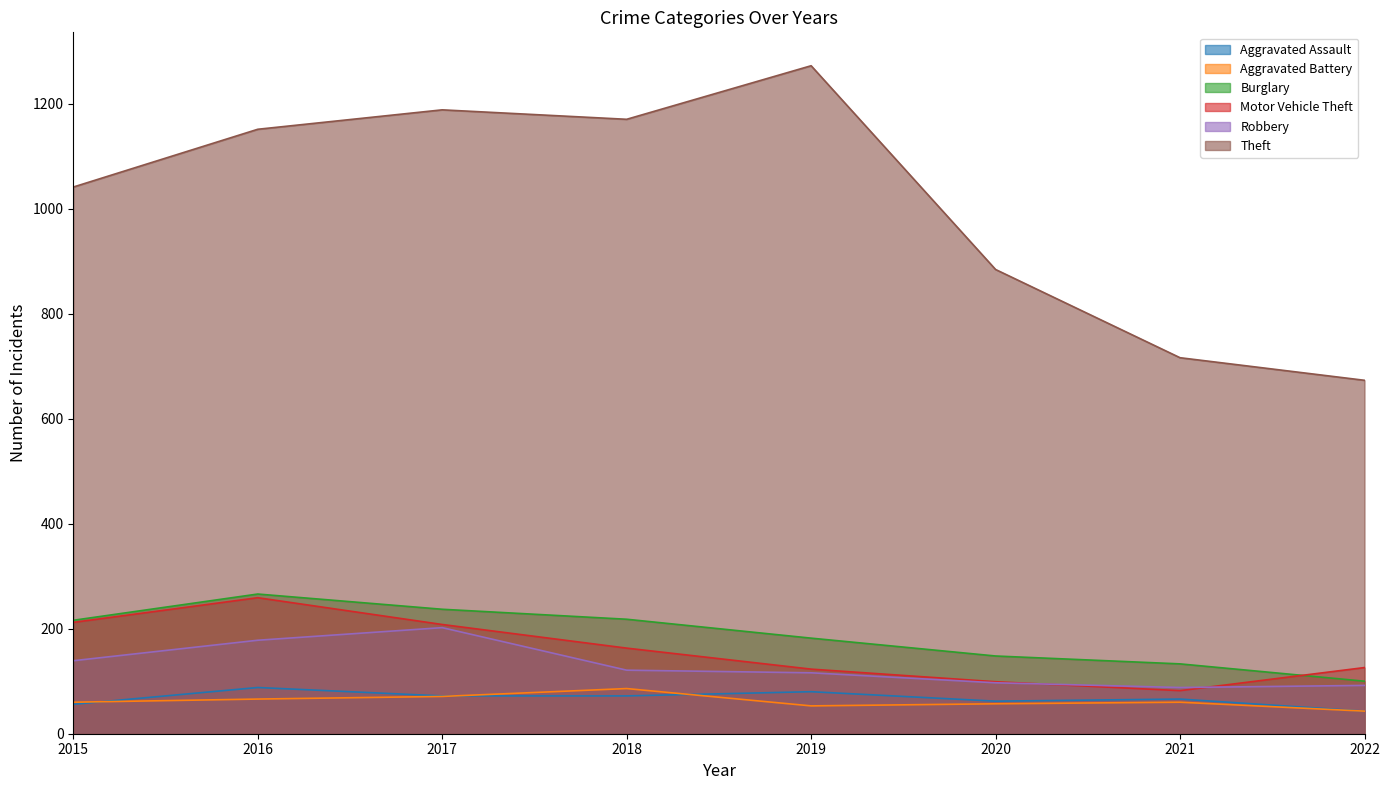

In Theft, how many points are lower than both neighbors (excluding endpoints)?

1